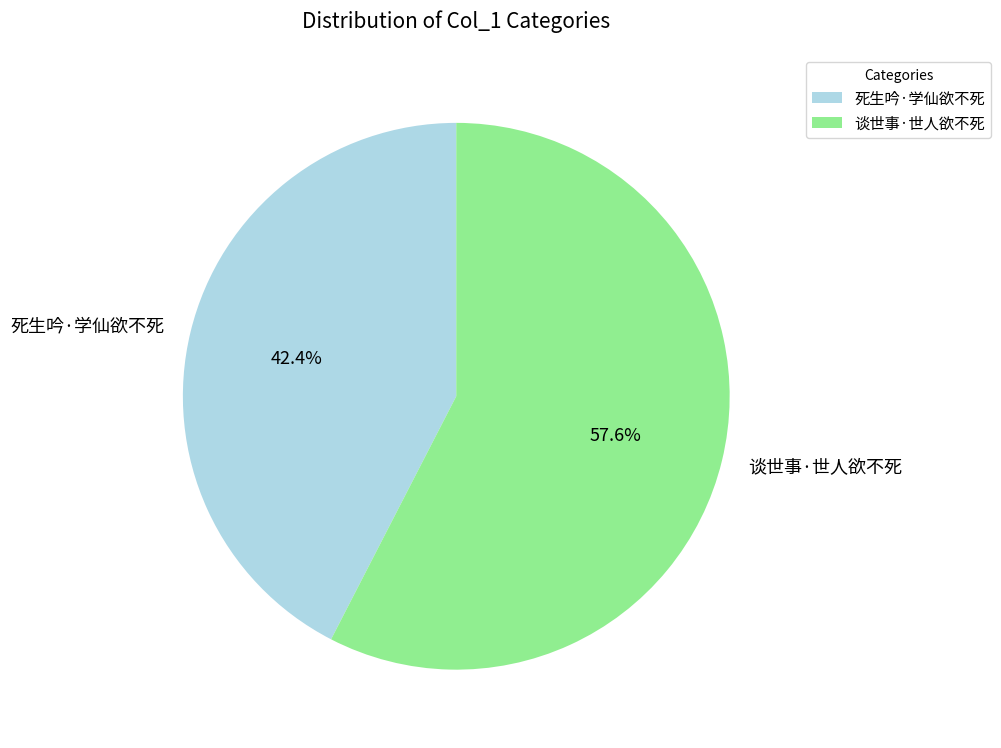

The 死生吟·学仙欲不死 slice represents 50% of the pie. True or false?

False